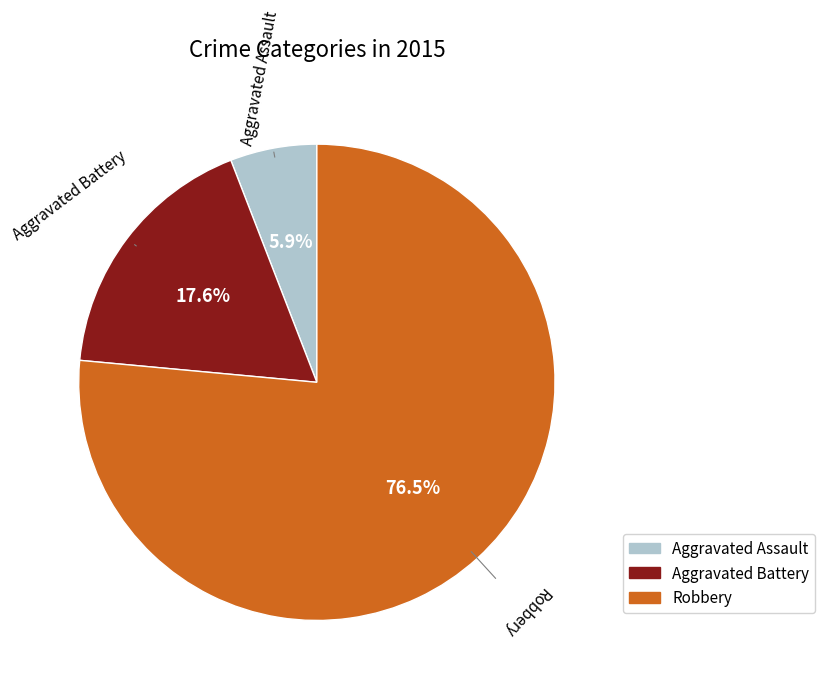

What percentage is NOT represented by Robbery?

23.5%